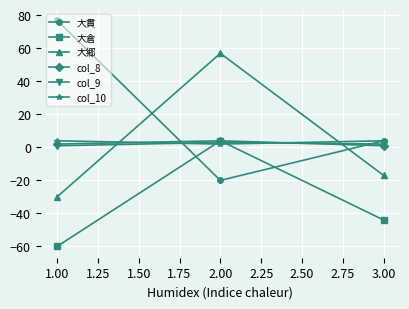

What is the average value of the col_10 series?

3